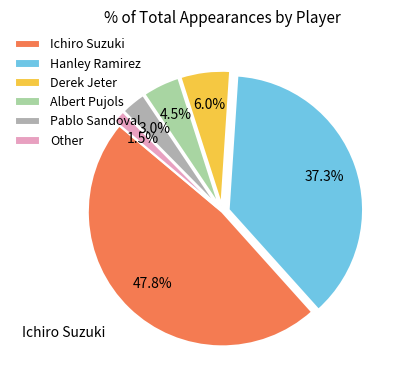

Is there a majority slice in this chart?

No